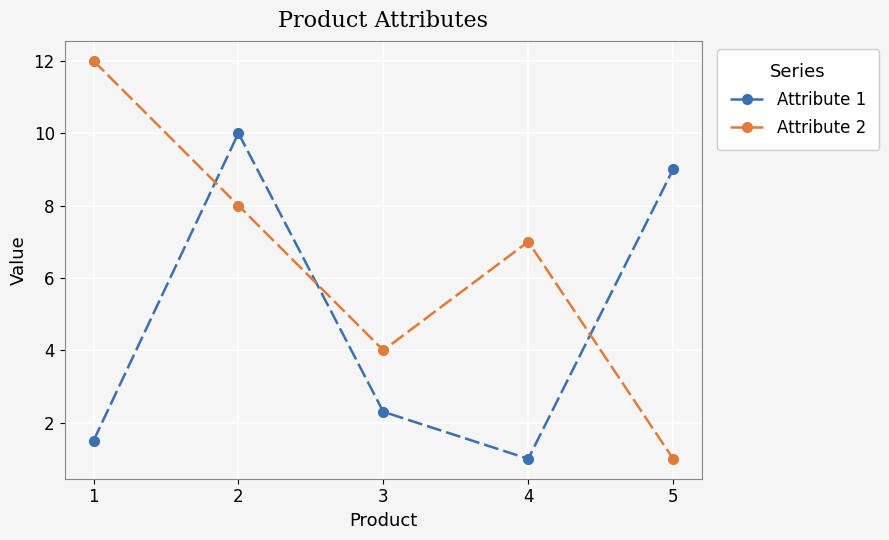

At which category is the sum across all series the highest?

2